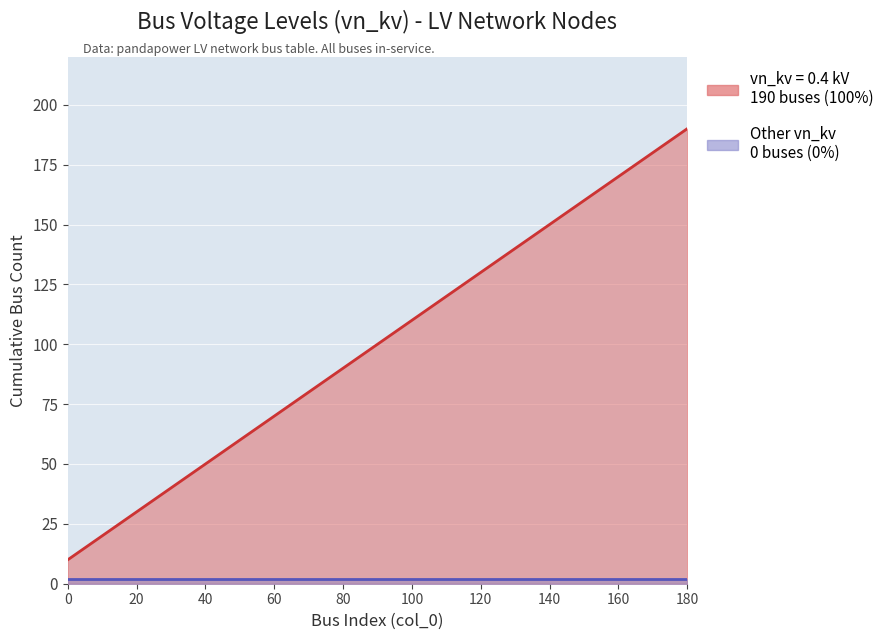

Which series has the largest range (max minus min)?

vn_kv (LV nodes, 0.4 kV)